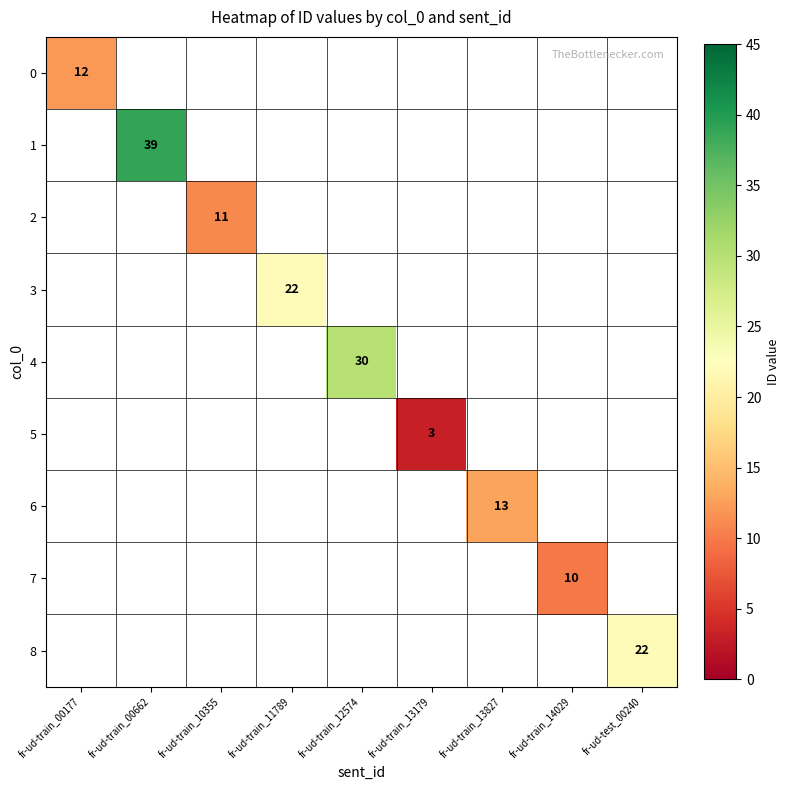

How many data points does each series have?

9